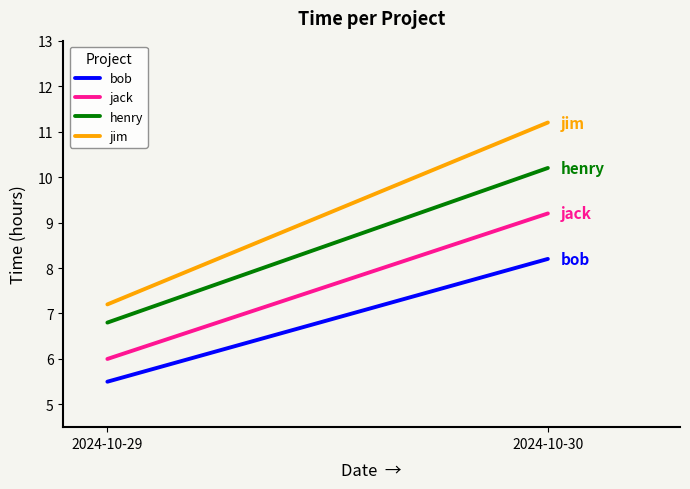

The henry series shows 10.2 at 2024-10-30. True or false?

True